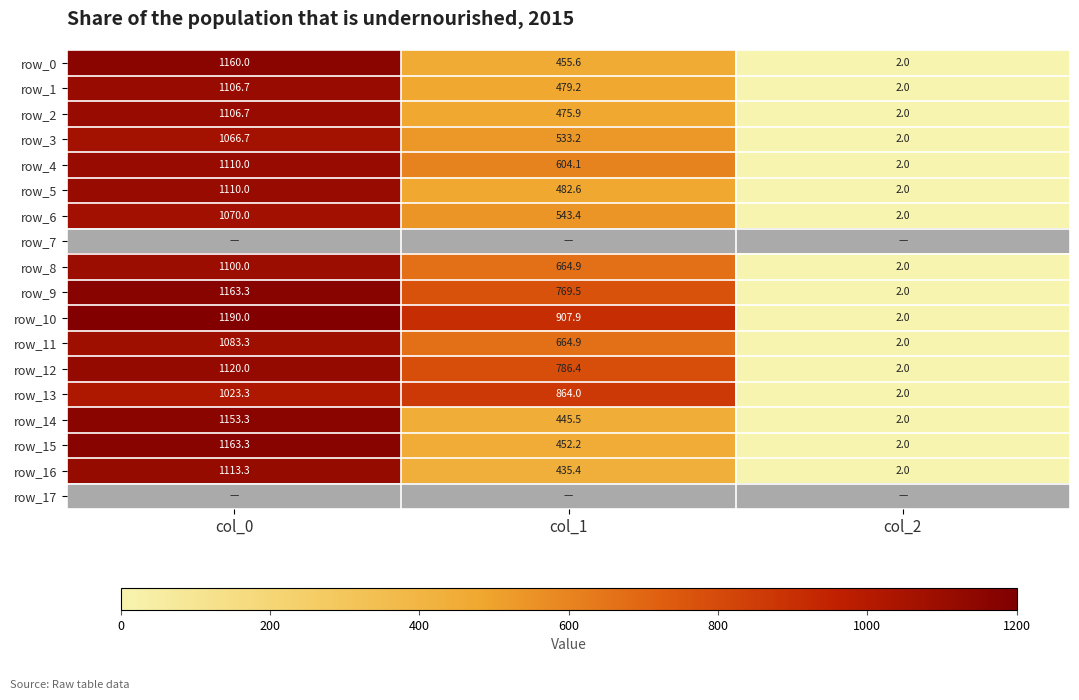

Which series has the largest range (max minus min)?

row_10